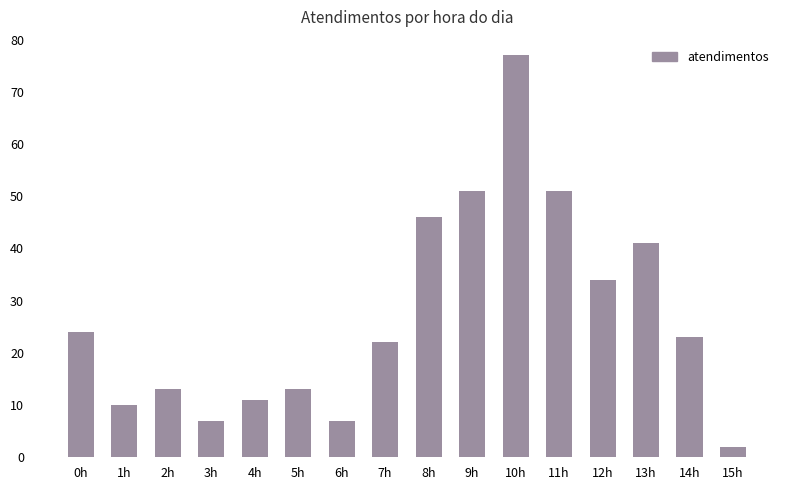

What is the change in value from 3h to 5h?

+6